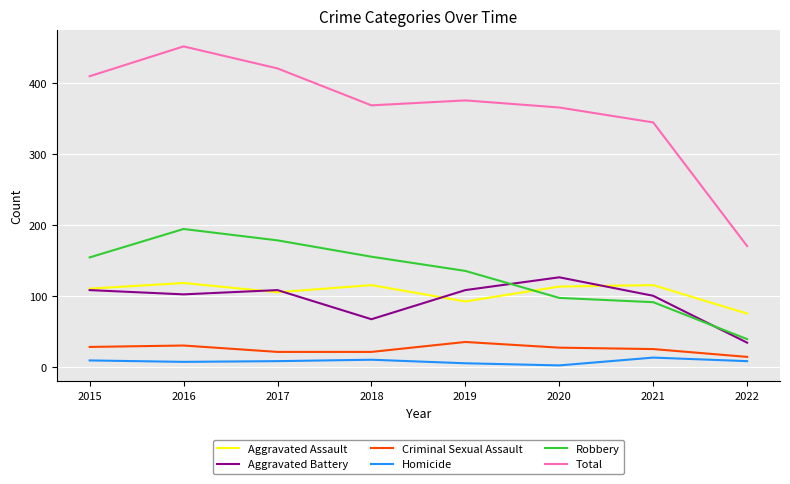

What is the highest value of the Criminal Sexual Assault series?

35